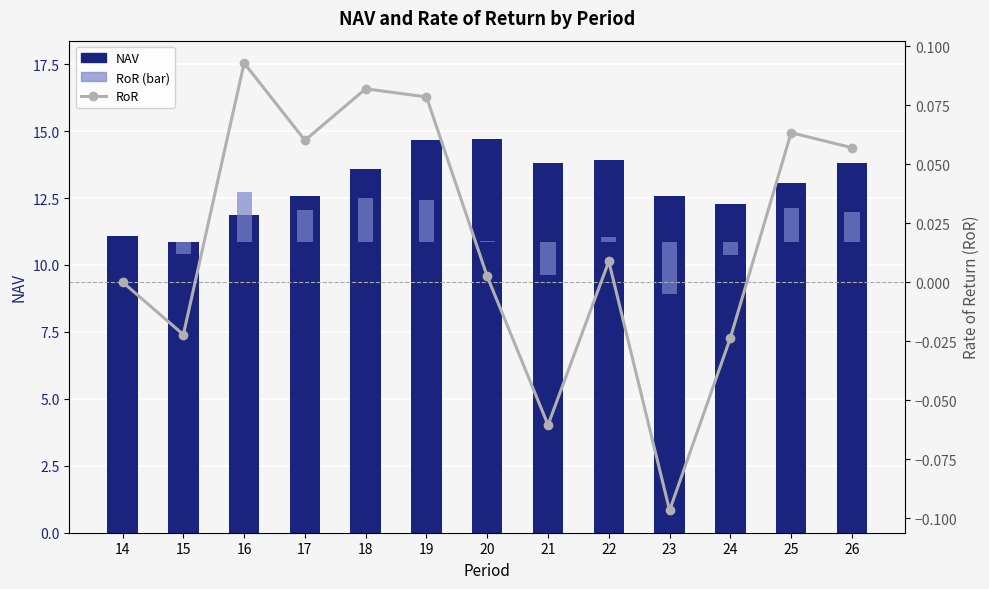

Rank the categories by RoR value from highest to lowest.

16, 18, 19, 25, 17, 26, 22, 20, 14, 15, 24, 21, 23